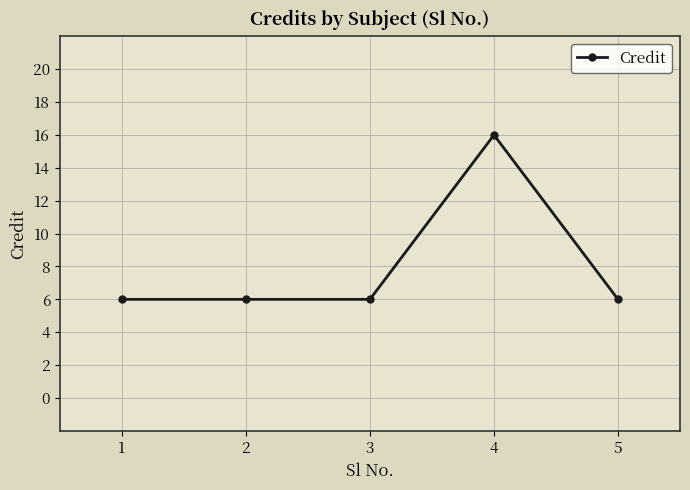

Reading left to right, what are all the values shown in this chart?

1=6	2=6	3=6	4=16	5=6